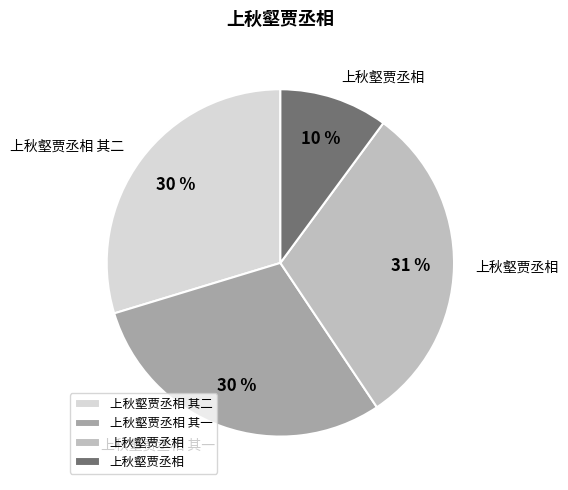

Is there any slice that represents more than half of the pie?

No